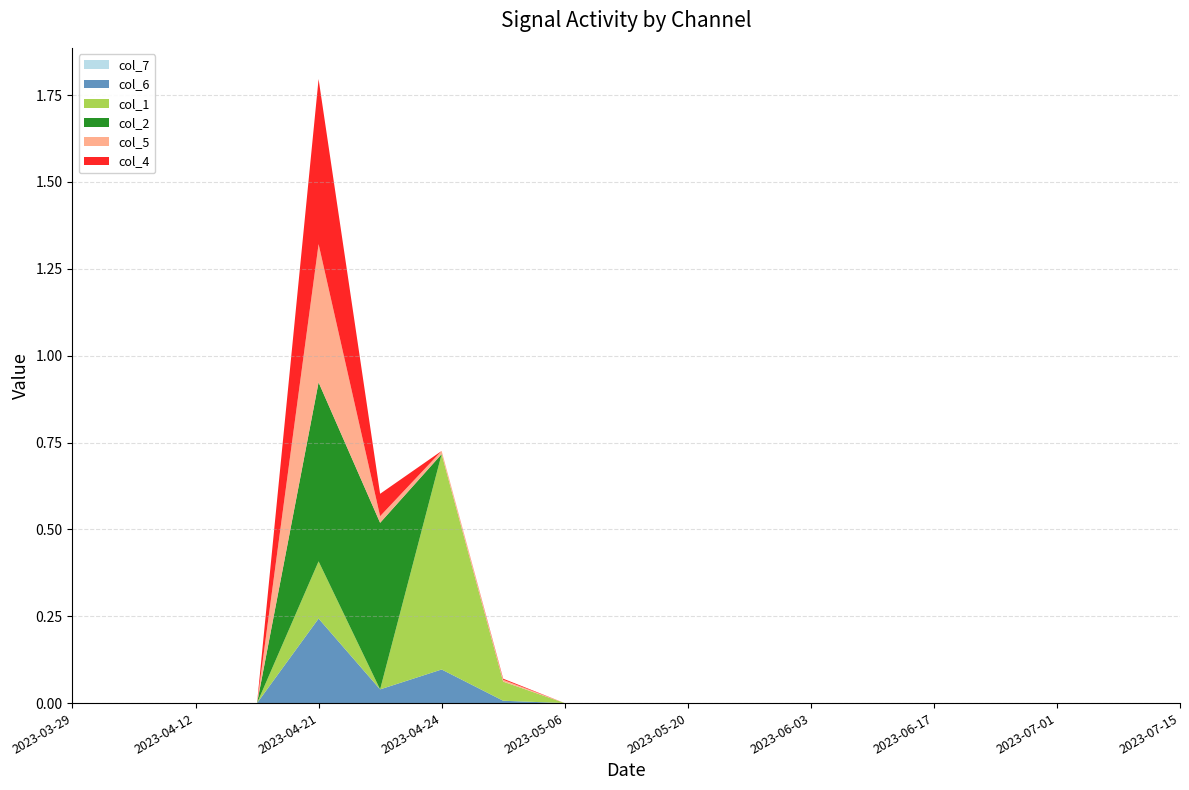

Reading left to right, transcribe all the data shown in this chart.

7: 0.0	0.0	0.0	0.0	0.0	0.0	0.0	0.0	0.0	0.0	0.0	0.0	0.0	0.0	0.0	0.0	0.0	0.0	0.0
6: 0.0	0.0	0.0	0.0	0.2	0.0	0.1	0.0	0.0	0.0	0.0	0.0	0.0	0.0	0.0	0.0	0.0	0.0	0.0
1: 0.0	0.0	0.0	0.0	0.2	0.0	0.6	0.1	0.0	0.0	0.0	0.0	0.0	0.0	0.0	0.0	0.0	0.0	0.0
2: 0.0	0.0	0.0	0.0	0.5	0.5	0.0	0.0	0.0	0.0	0.0	0.0	0.0	0.0	0.0	0.0	0.0	0.0	0.0
5: 0.0	0.0	0.0	0.0	0.4	0.0	0.0	0.0	0.0	0.0	0.0	0.0	0.0	0.0	0.0	0.0	0.0	0.0	0.0
4: 0.0	0.0	0.0	0.0	0.5	0.1	0.0	0.0	0.0	0.0	0.0	0.0	0.0	0.0	0.0	0.0	0.0	0.0	0.0